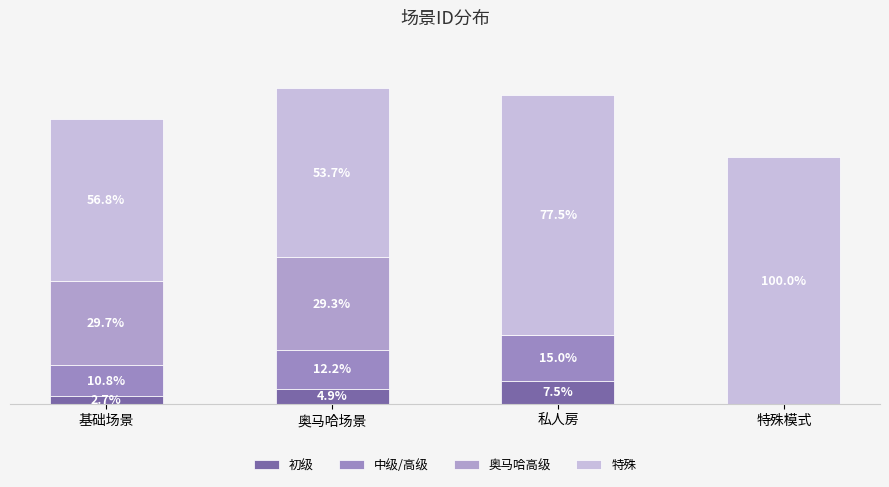

Are the bars grouped side by side (vs. stacked)?

No